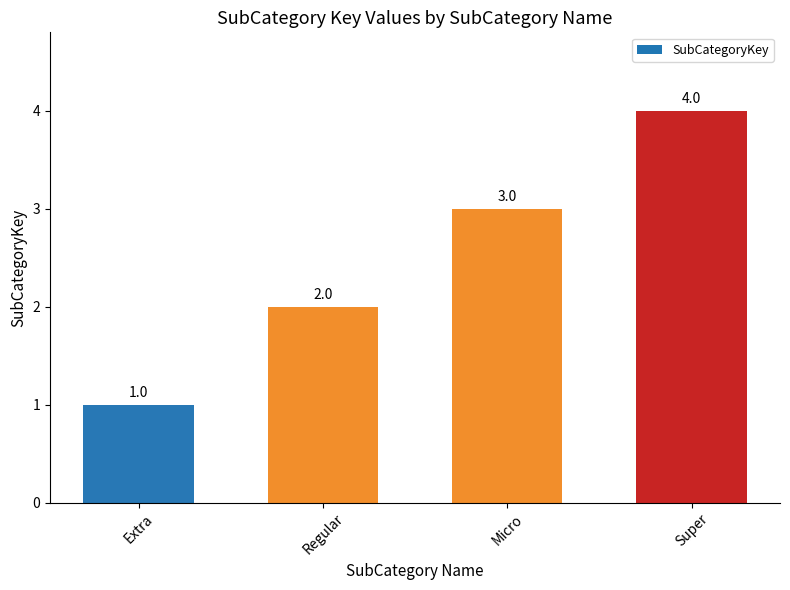

At which label is the value closest to 2?

Regular